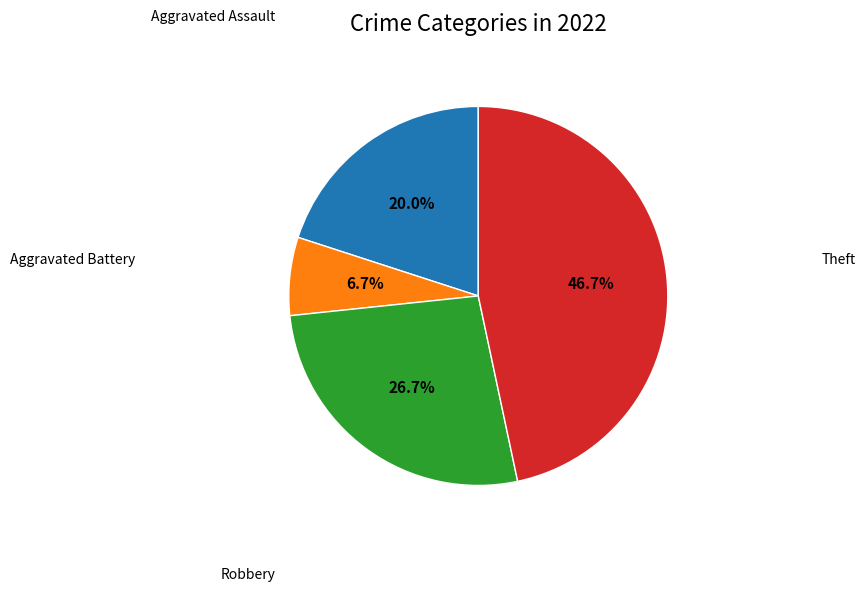

Is there any slice that represents more than half of the pie?

No